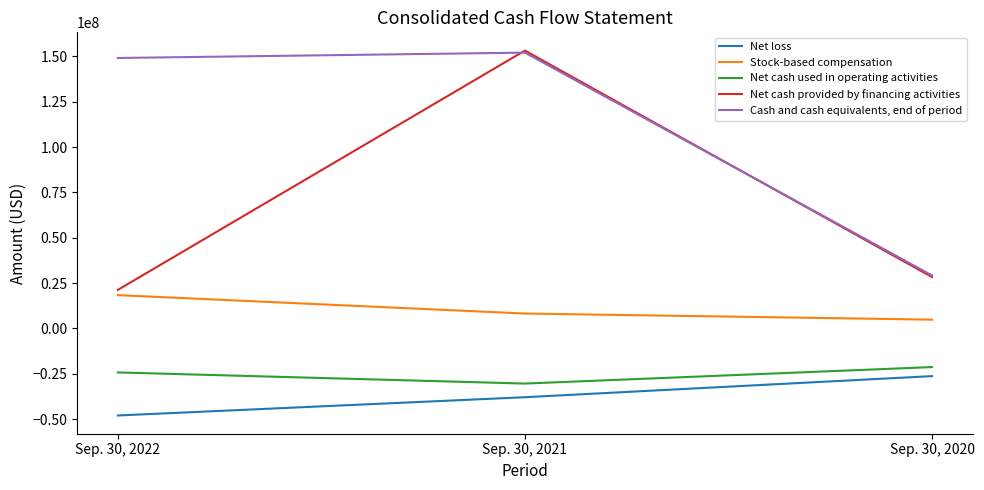

What is the minimum value shown in the chart?

-47977919